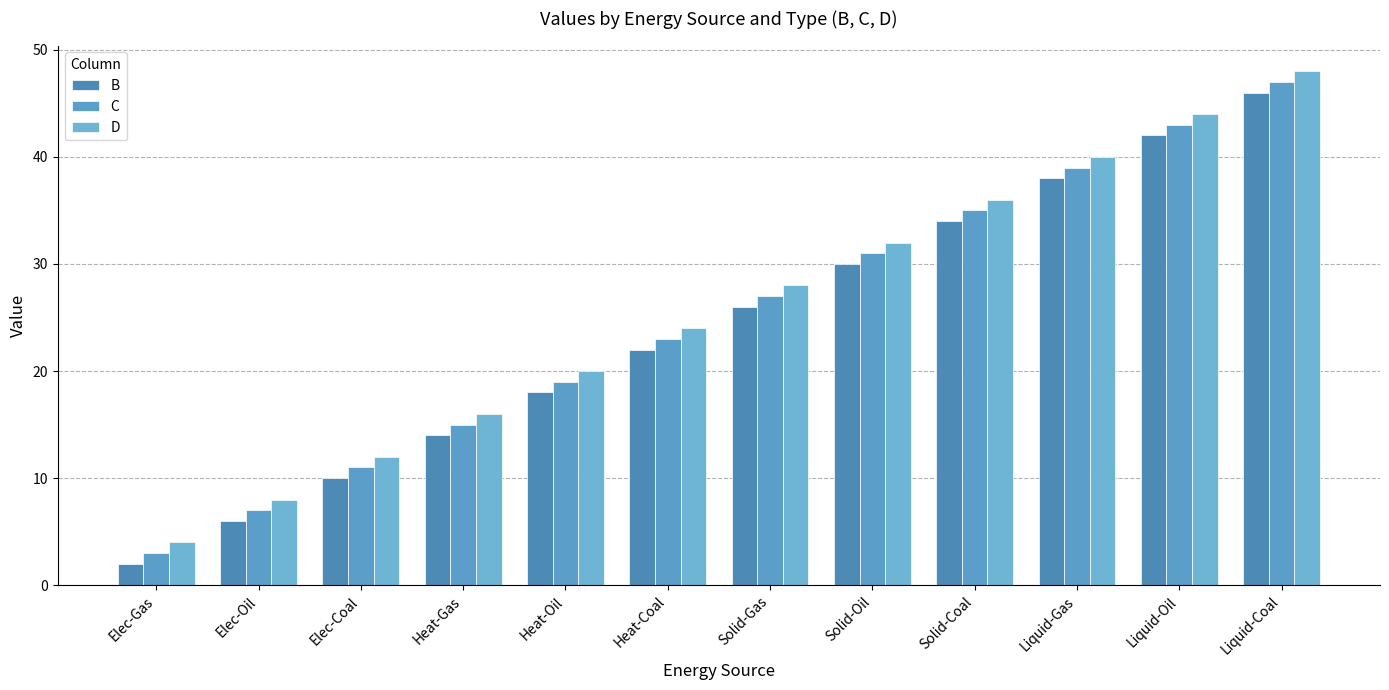

Rank the series at Liquid-Gas from highest to lowest value.

D, C, B